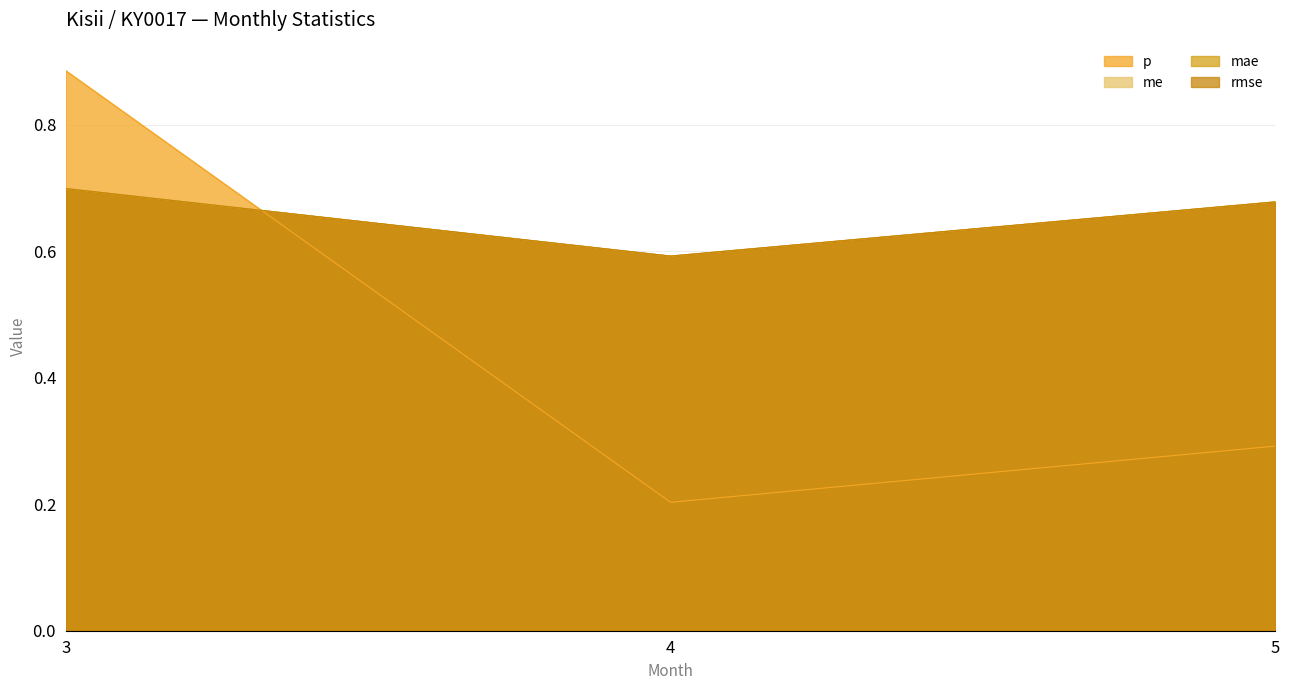

What is the sum of all me values?

2.0